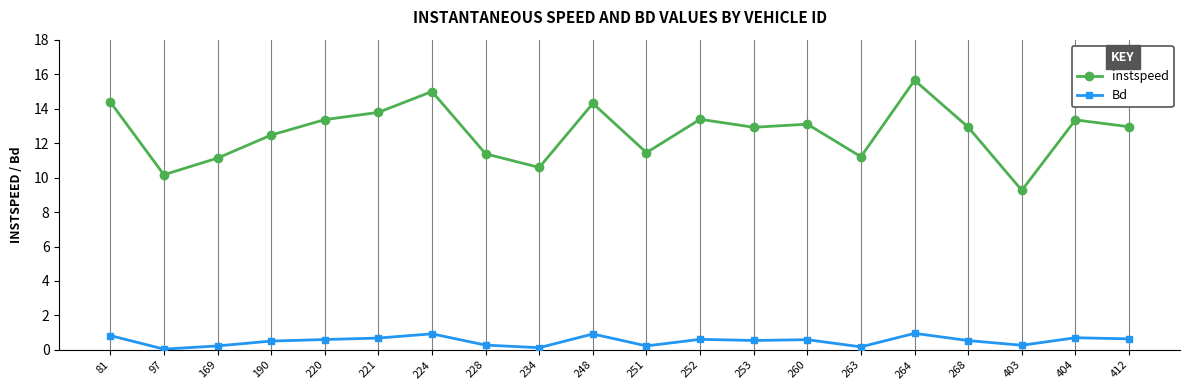

What is the difference between the Bd values at 220 and 404?

0.1